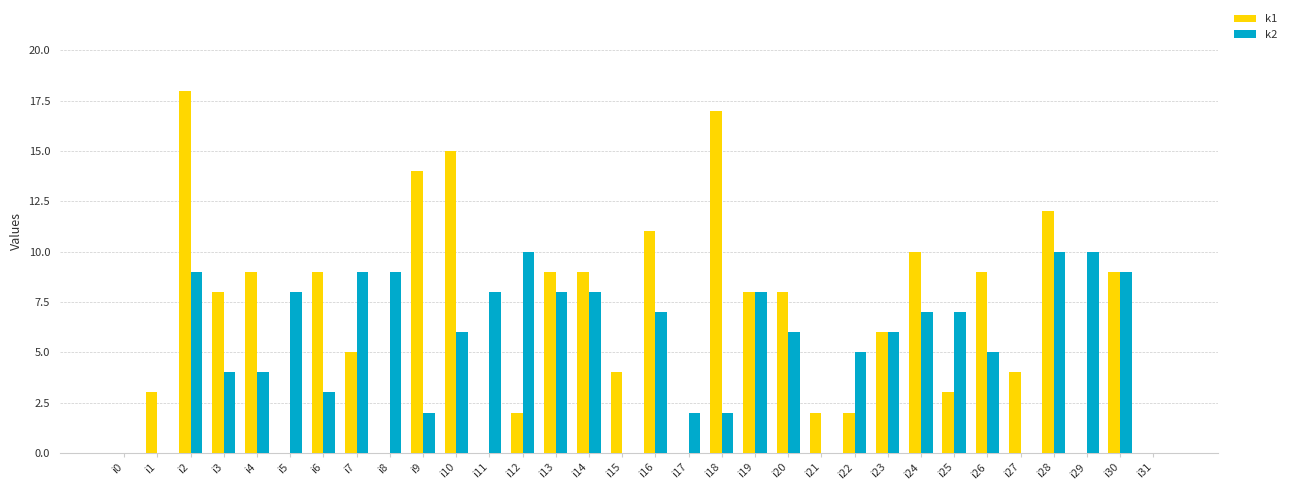

What are all the series names shown in the legend?

k1, k2